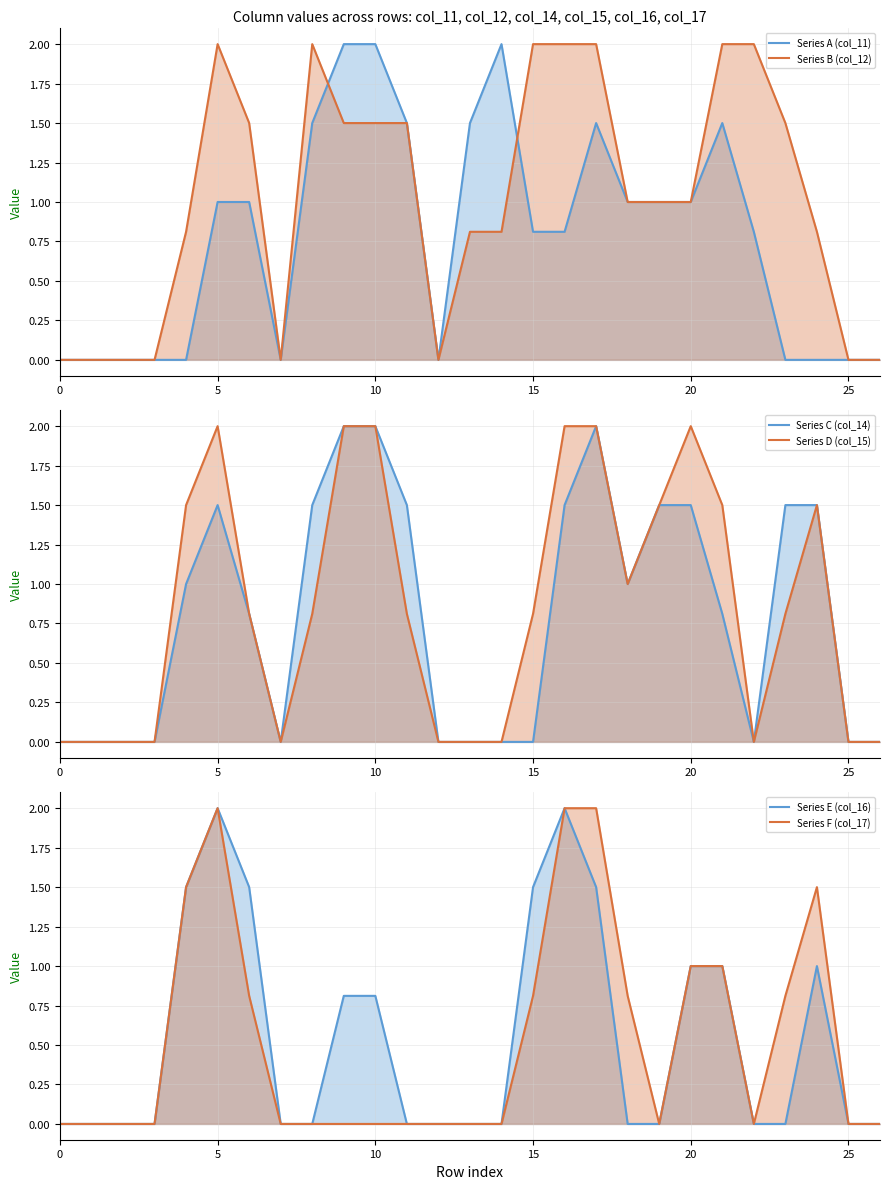

Rank the series by their maximum value, from lowest to highest.

Series A (col_11) line, Series B (col_12) line, Series C (col_14) line, Series D (col_15) line, Series E (col_16) line, Series F (col_17) line